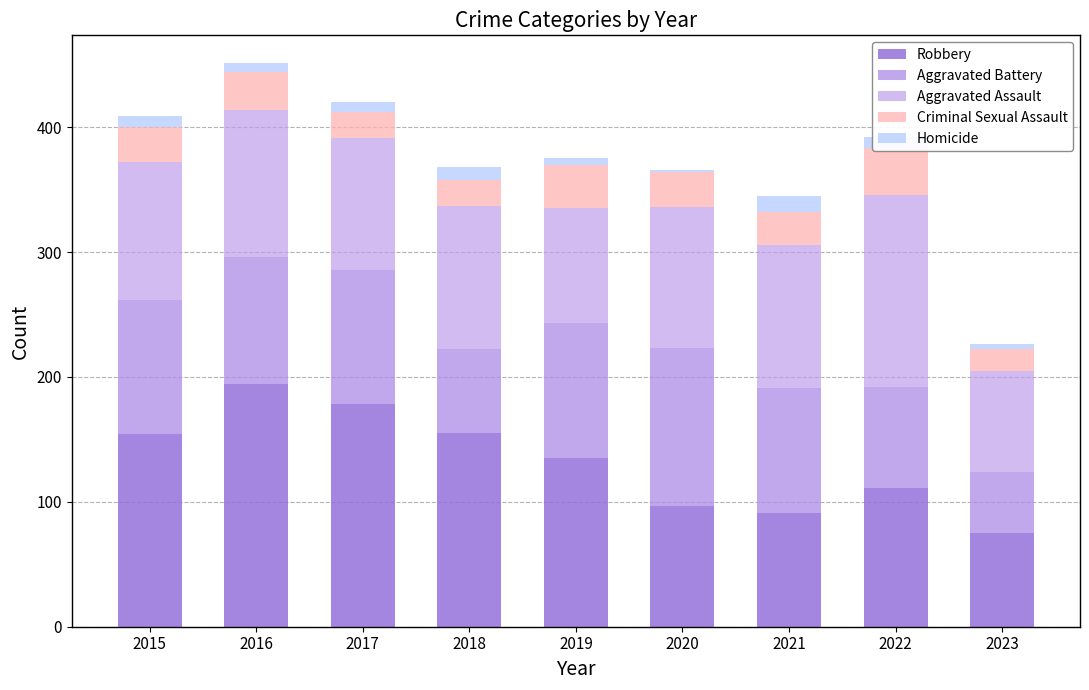

Rank the series by their maximum value, from lowest to highest.

Homicide, Criminal Sexual Assault, Aggravated Battery, Aggravated Assault, Robbery